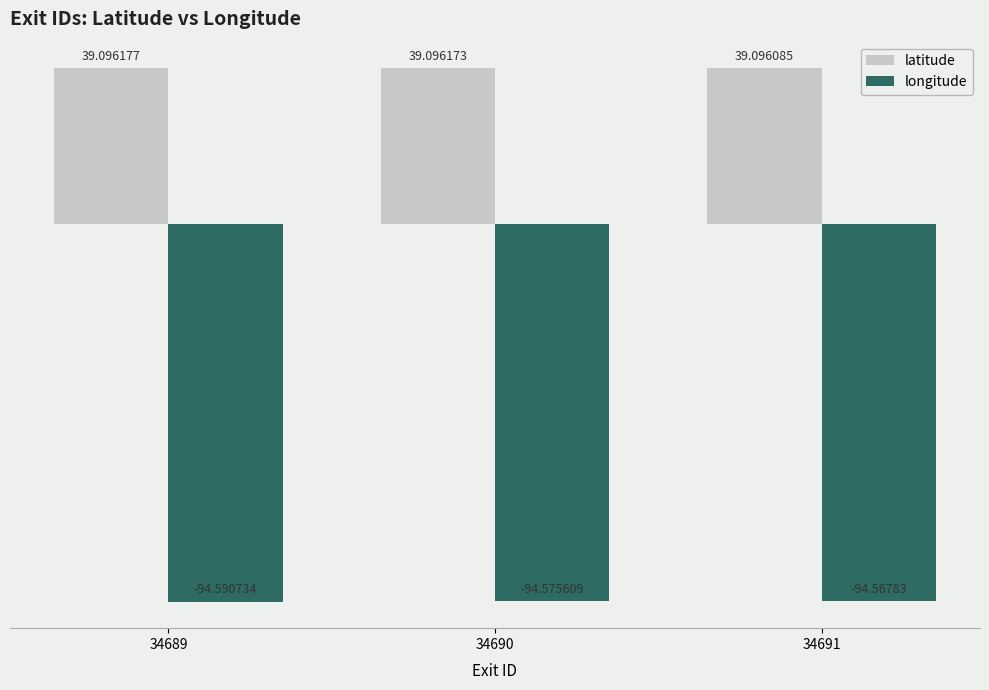

Between 34690 and 34691, which series saw the biggest shift?

longitude